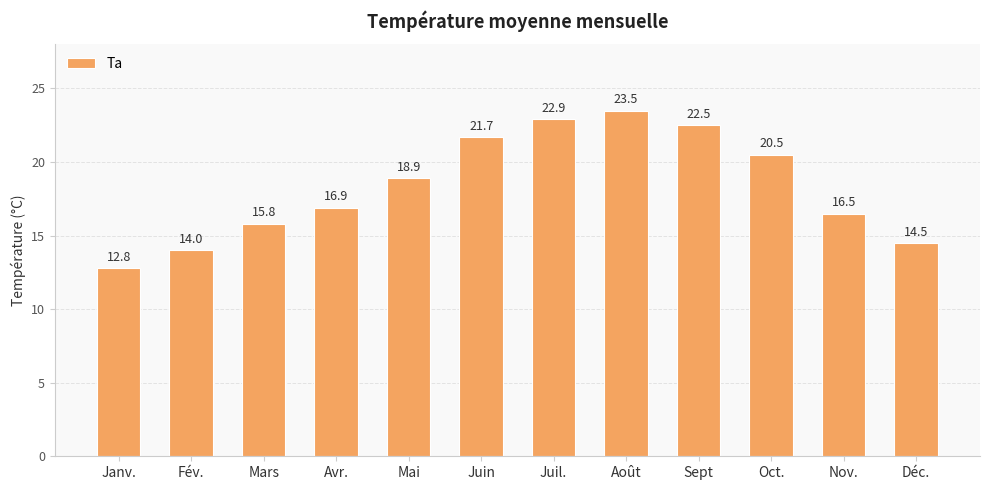

What position from the left is Sept?

9